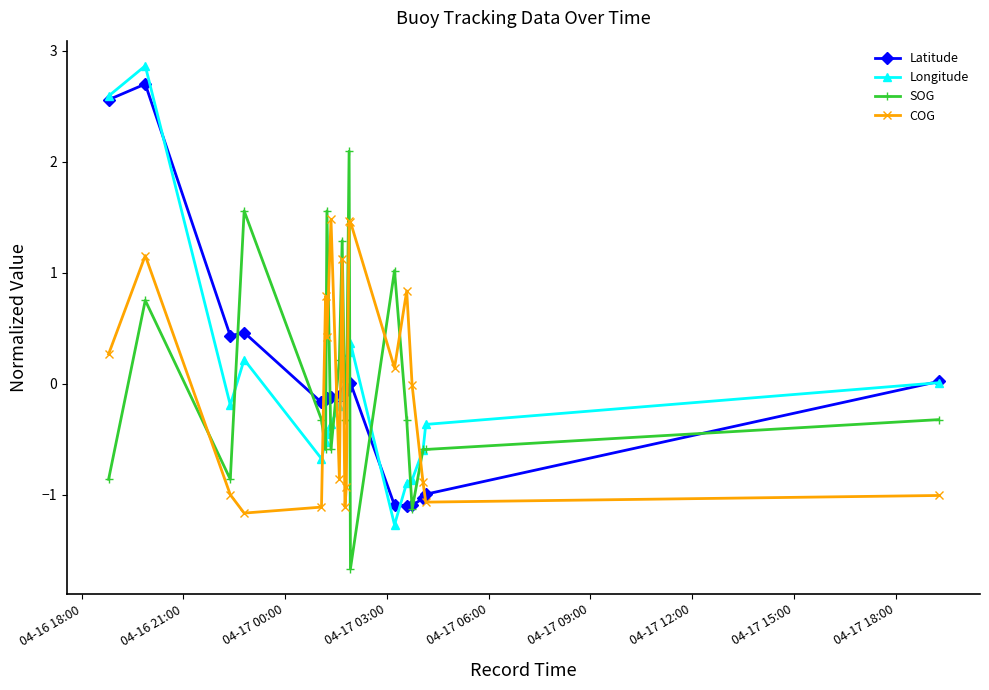

Which series has the largest range (max minus min)?

Longitude